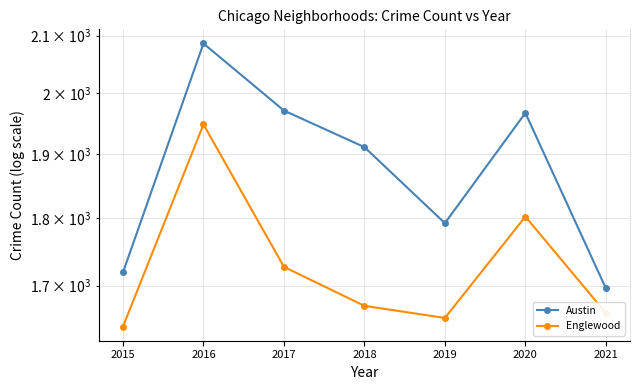

At which label is Austin closest to 1891?

2018